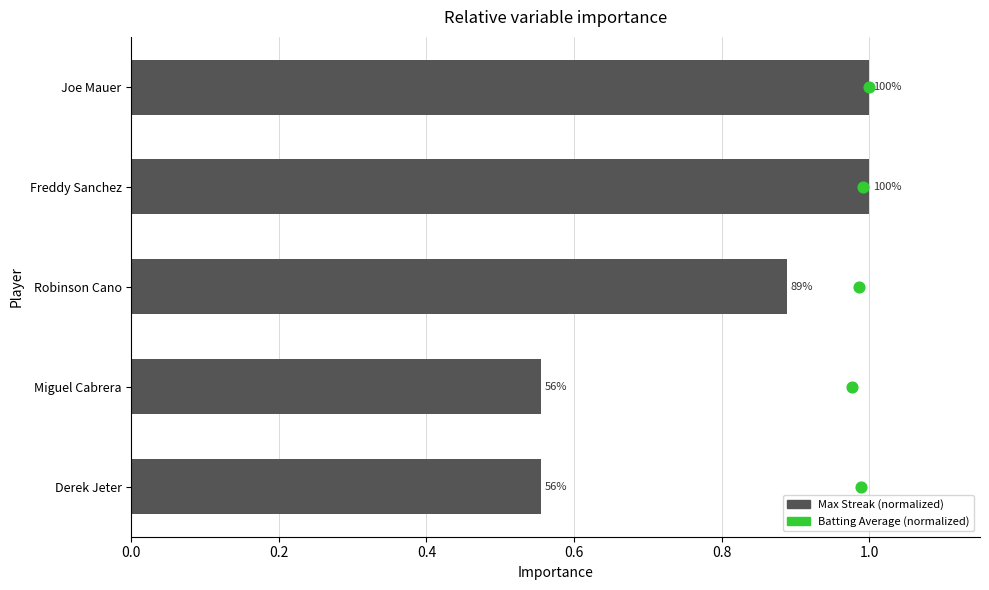

Which has a higher value, Miguel Cabrera or Robinson Cano?

Robinson Cano